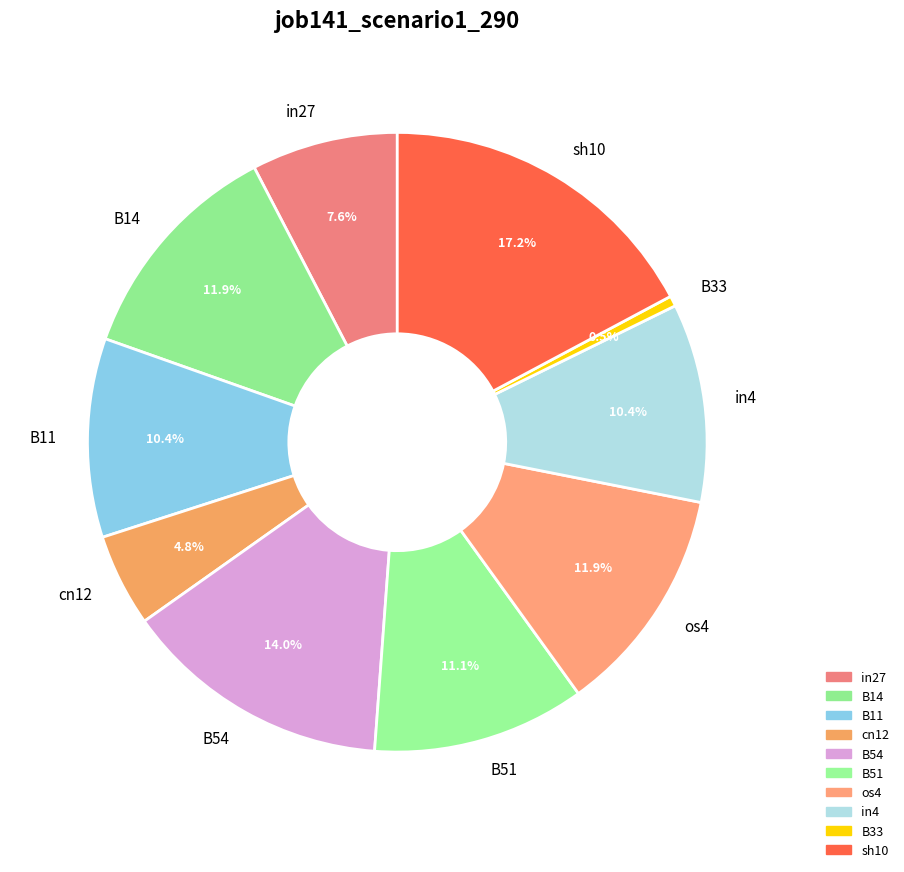

Is there a majority slice in this chart?

No